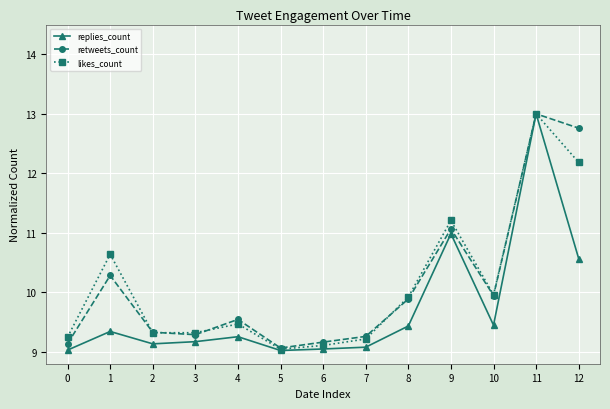

Does the chart have visible grid lines?

Yes